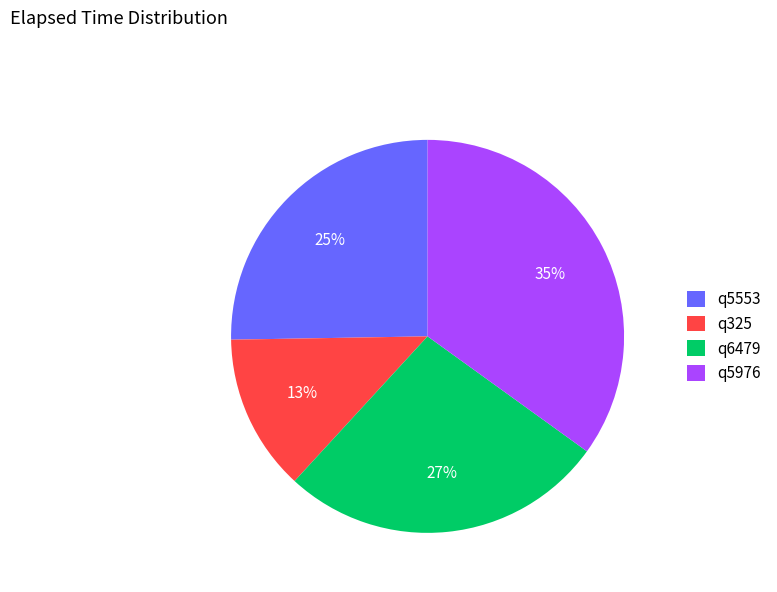

To the nearest percent, what percentage of the pie is q6479?

27%